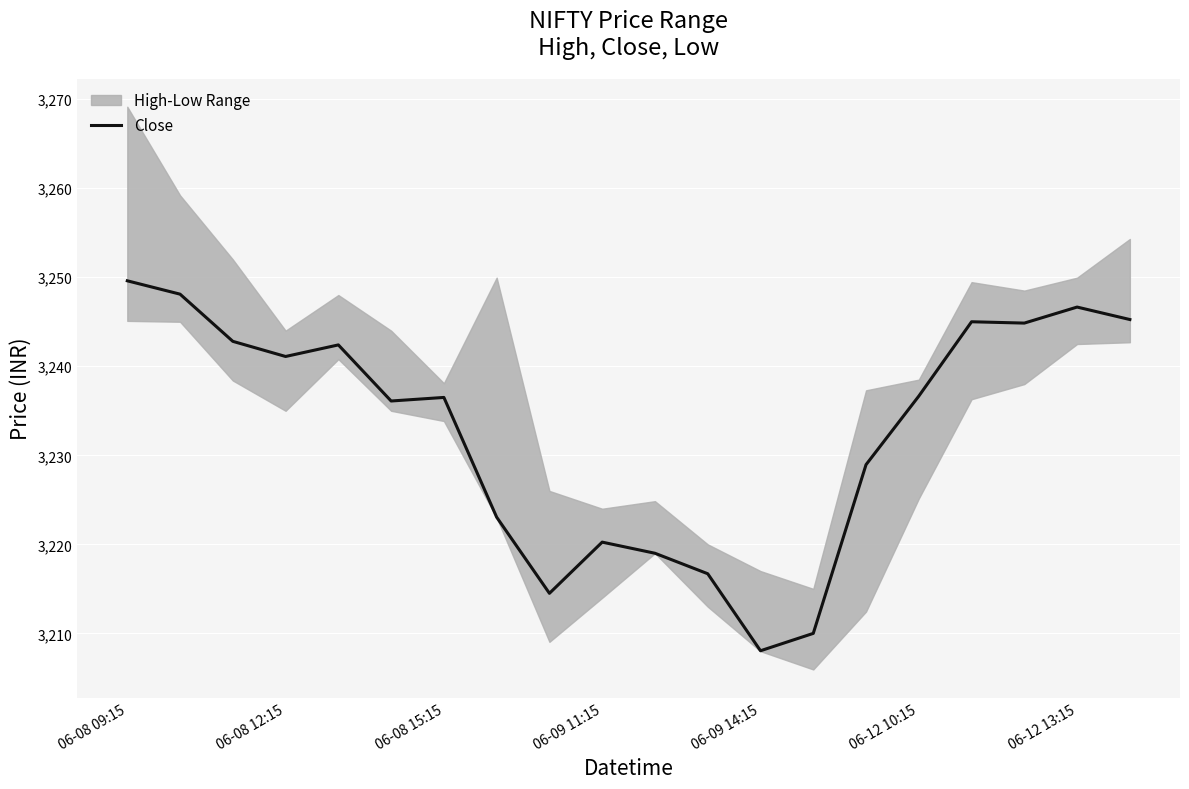

Is this an area chart (filled region under the line)?

No